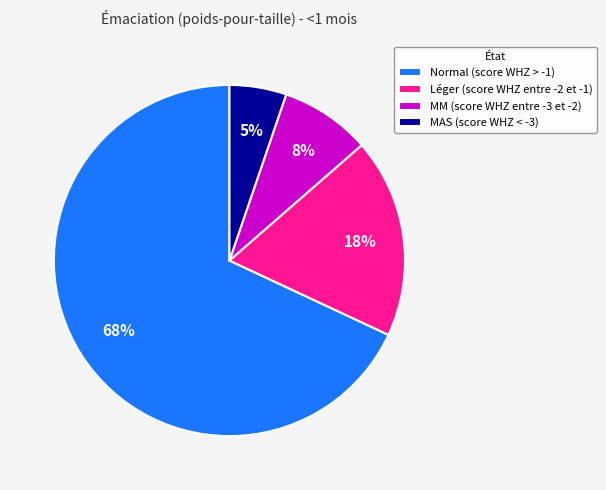

How many segments does this pie chart have?

4